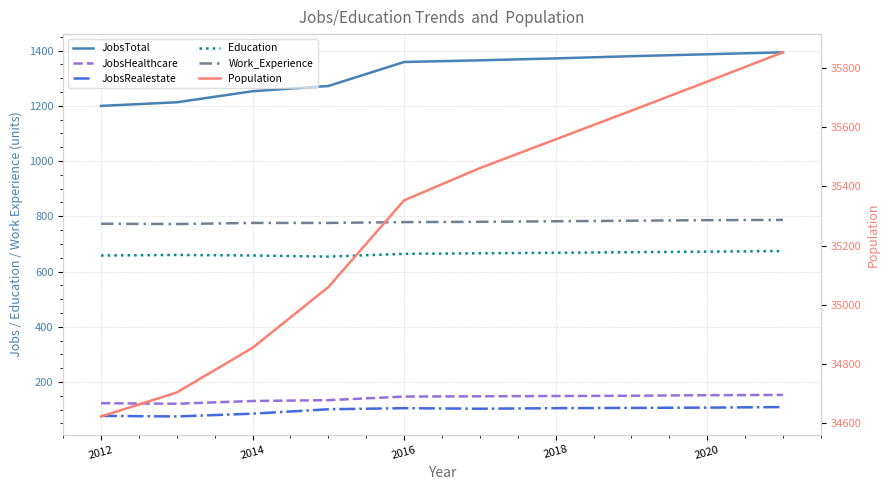

What is the value of the Population point at the 4th from the left?

35060